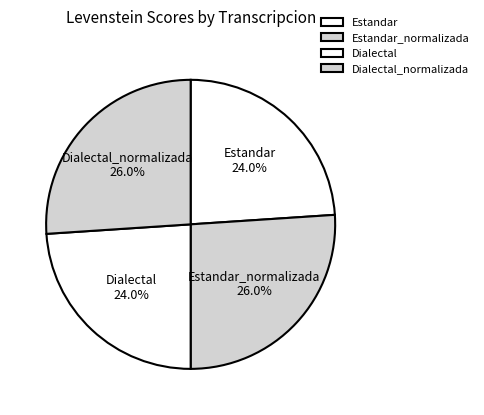

How much of the chart is everything except Estandar?

76.0%